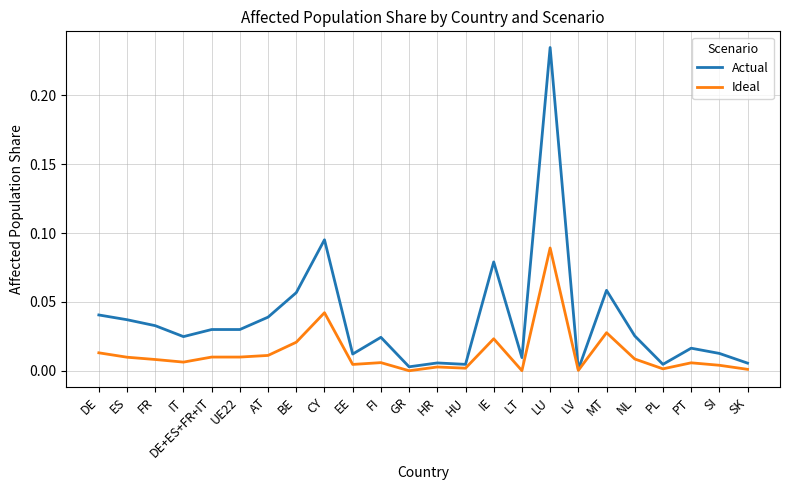

At which category is the sum across all series the highest?

LU